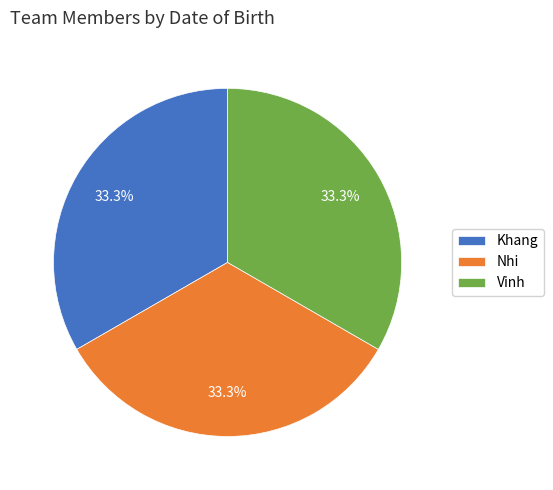

To the nearest percent, what portion does Khang represent?

33%